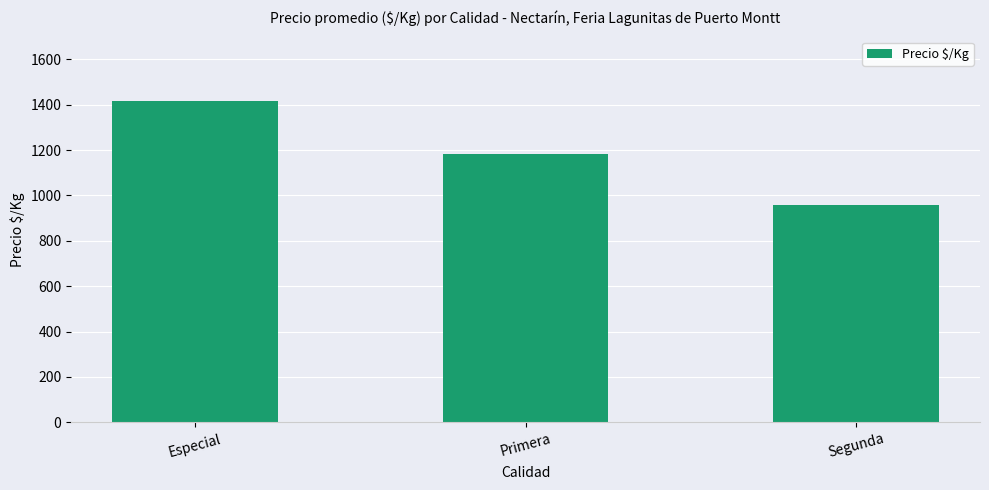

Reading left to right, what are all the values shown in this chart?

1417.8	1182.8	958.8